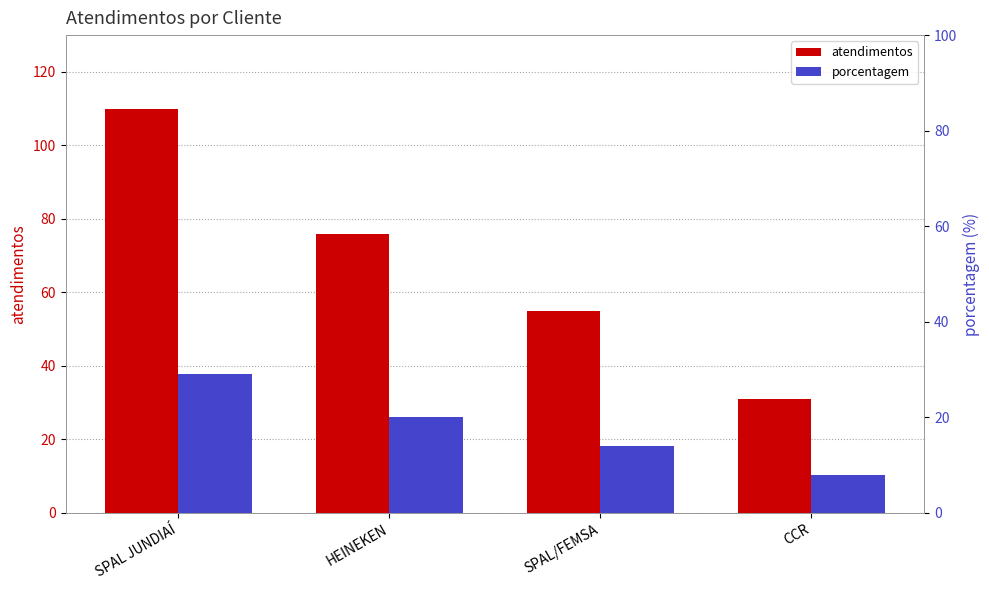

List the series in order of their peak value, lowest first.

porcentagem, atendimentos